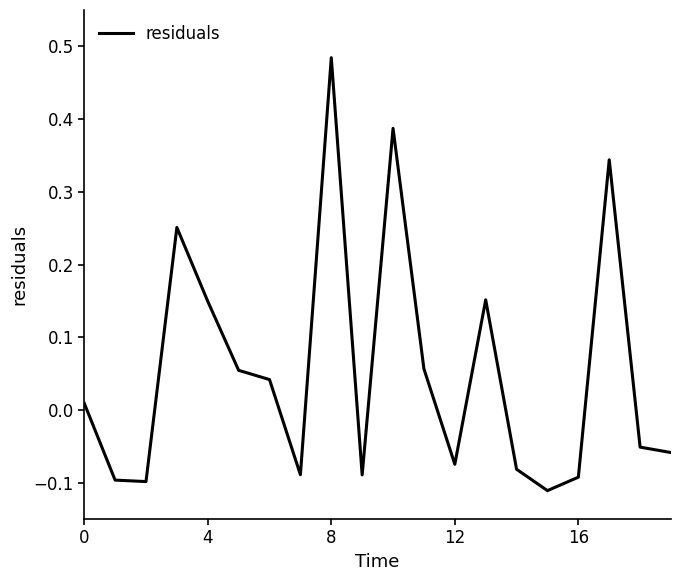

How many series are shown in this chart?

1